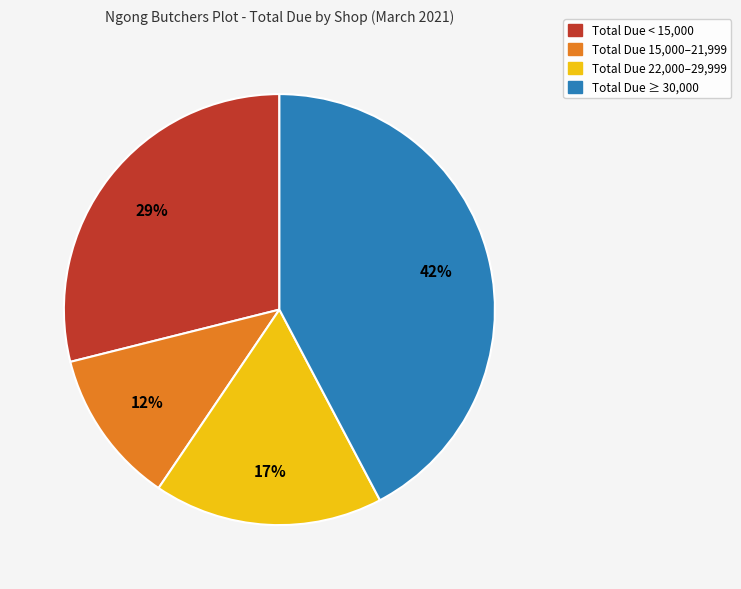

Is there any slice that represents more than half of the pie?

No